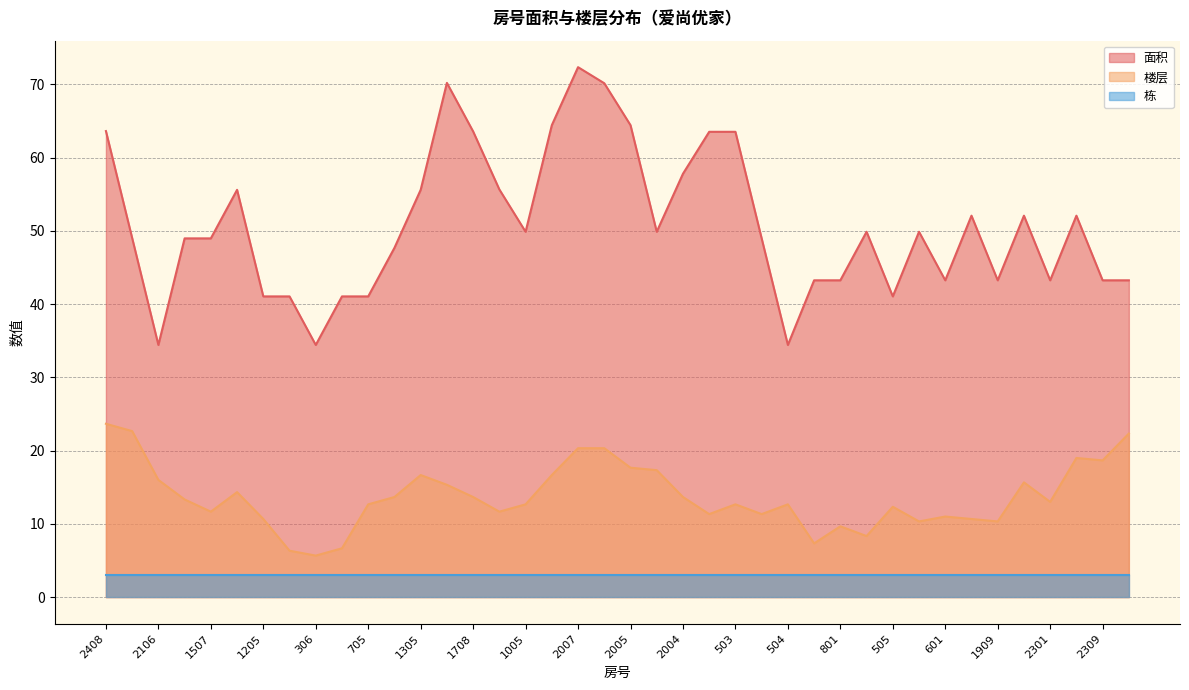

What is the value of the 栋 point at the 35th from the left?

3.0